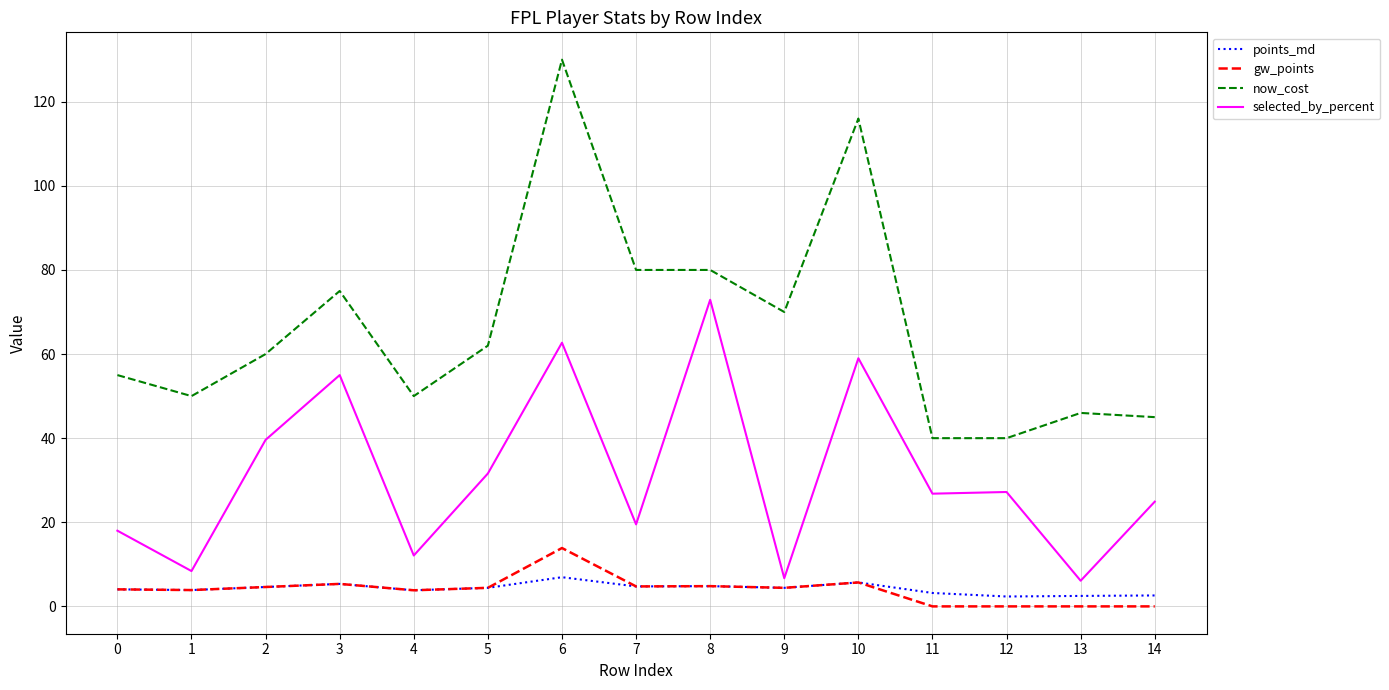

What is the difference between the highest and lowest values at 3?

69.7